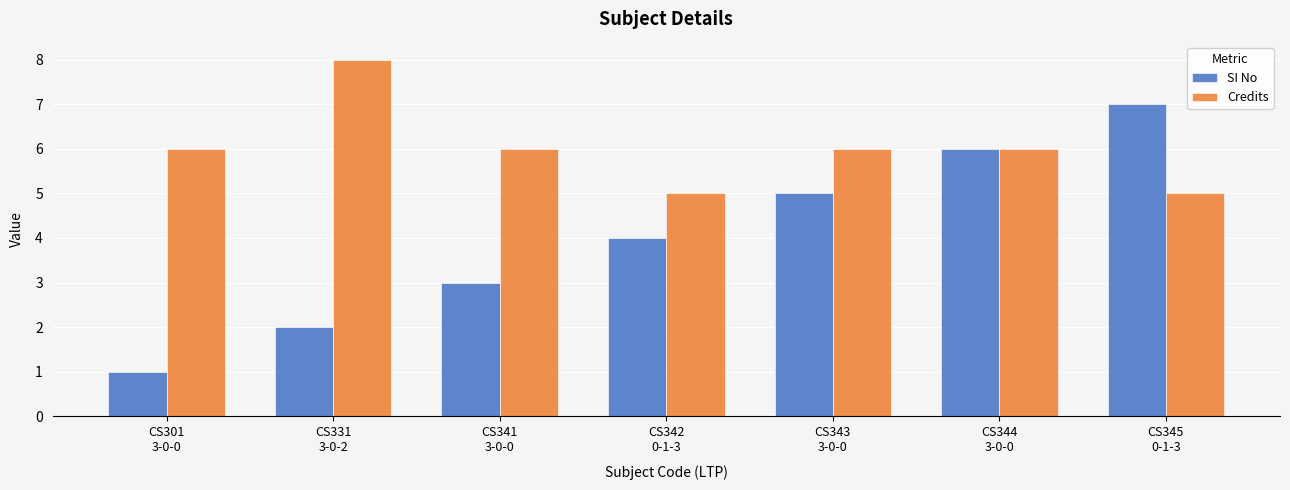

What is the sum of the SI No values at CS341
3-0-0 and CS331
3-0-2?

5